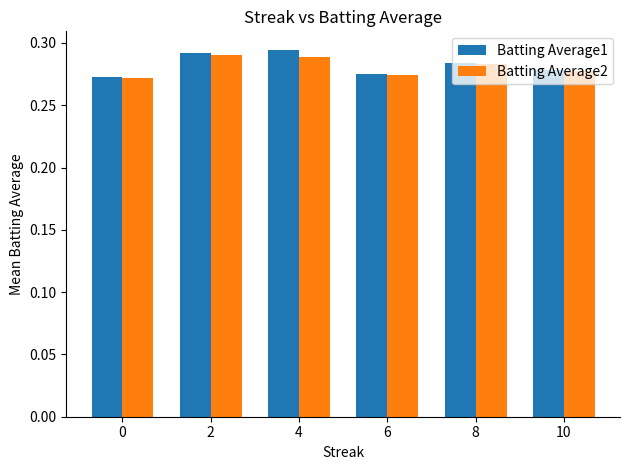

How many bars are there in each group?

2